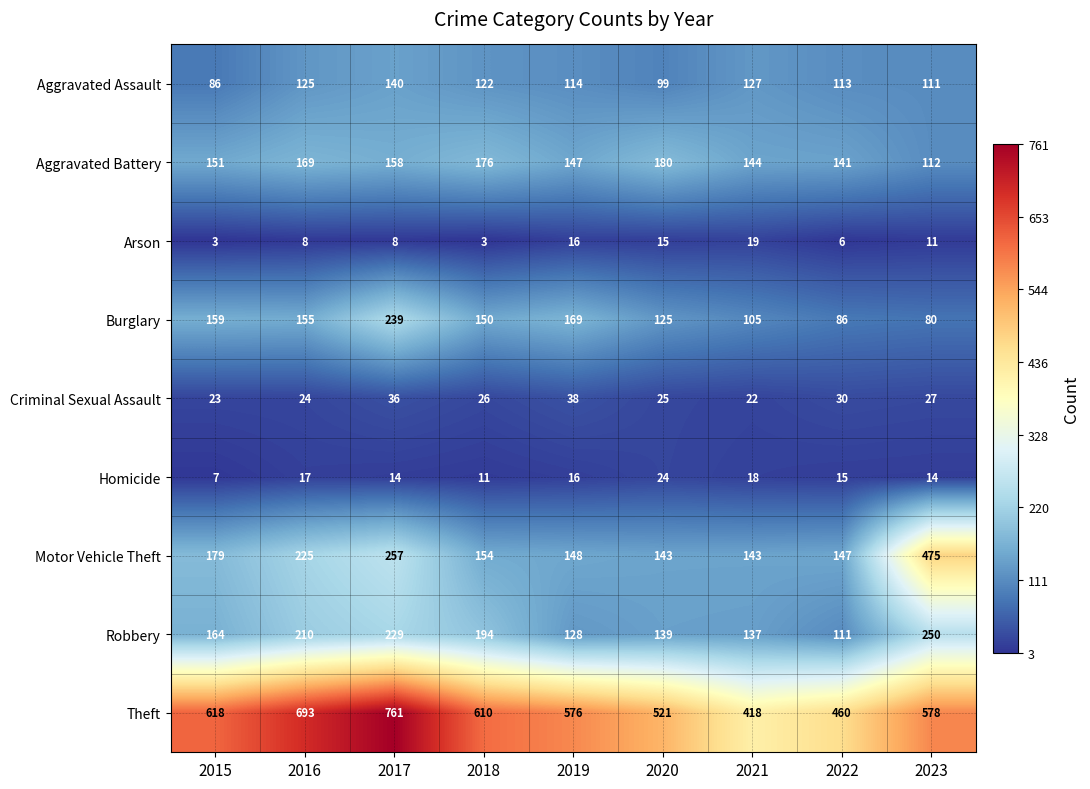

Which series changed the most between 2019 and 2023?

Motor Vehicle Theft